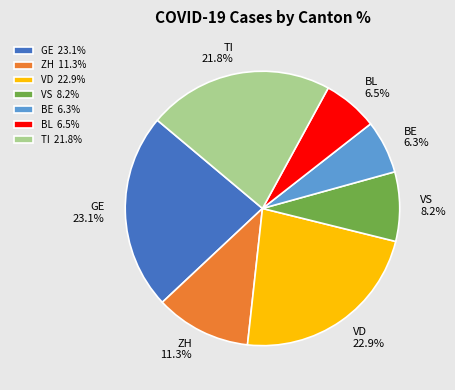

Does GE represent more than half of the total?

No